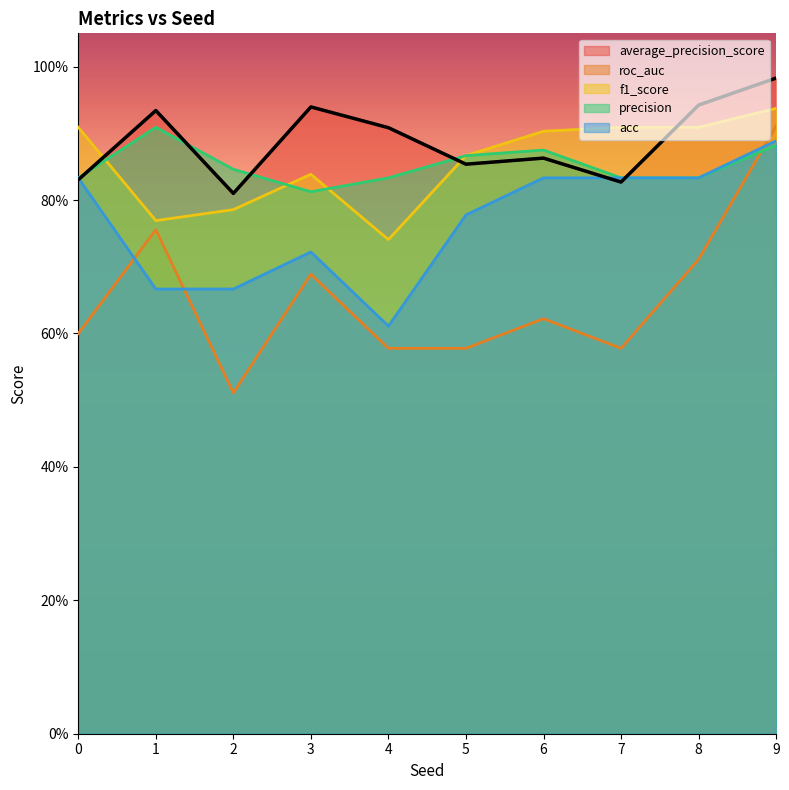

Where do roc_auc and precision first cross each other?

8 and 9